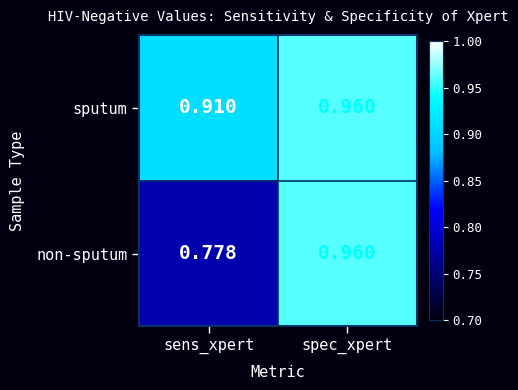

List the series in order of their overall mean, highest first.

sputum, non-sputum